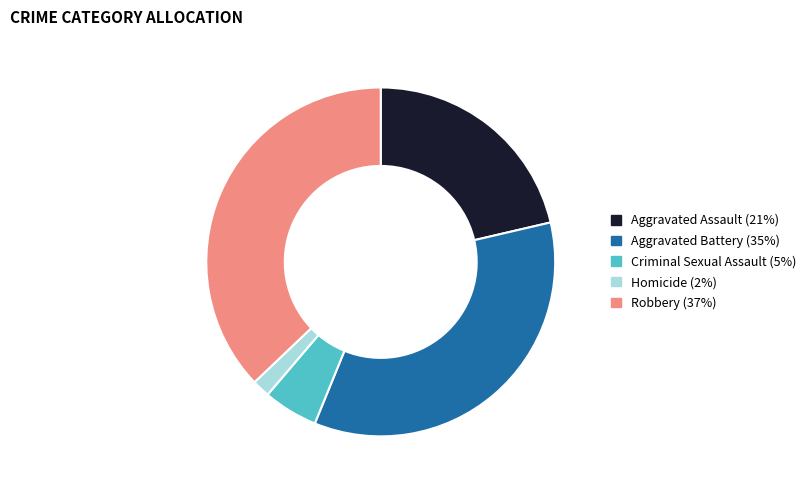

Is the sum of Criminal Sexual Assault (5%) and Robbery (37%) greater than half?

No